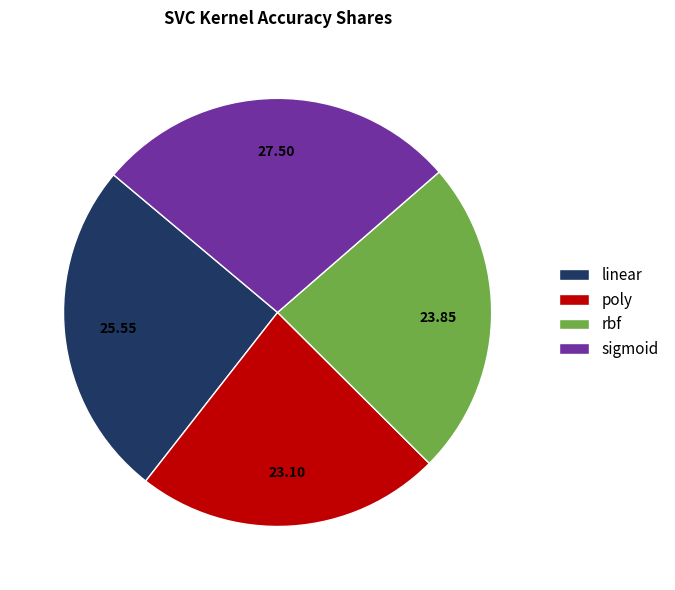

What is the largest slice in the pie chart?

sigmoid